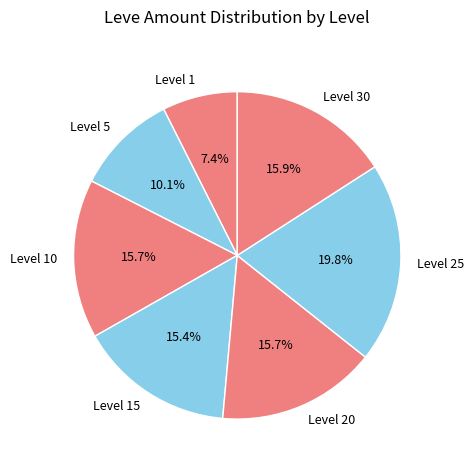

Which category has the biggest portion of the pie?

Level 25